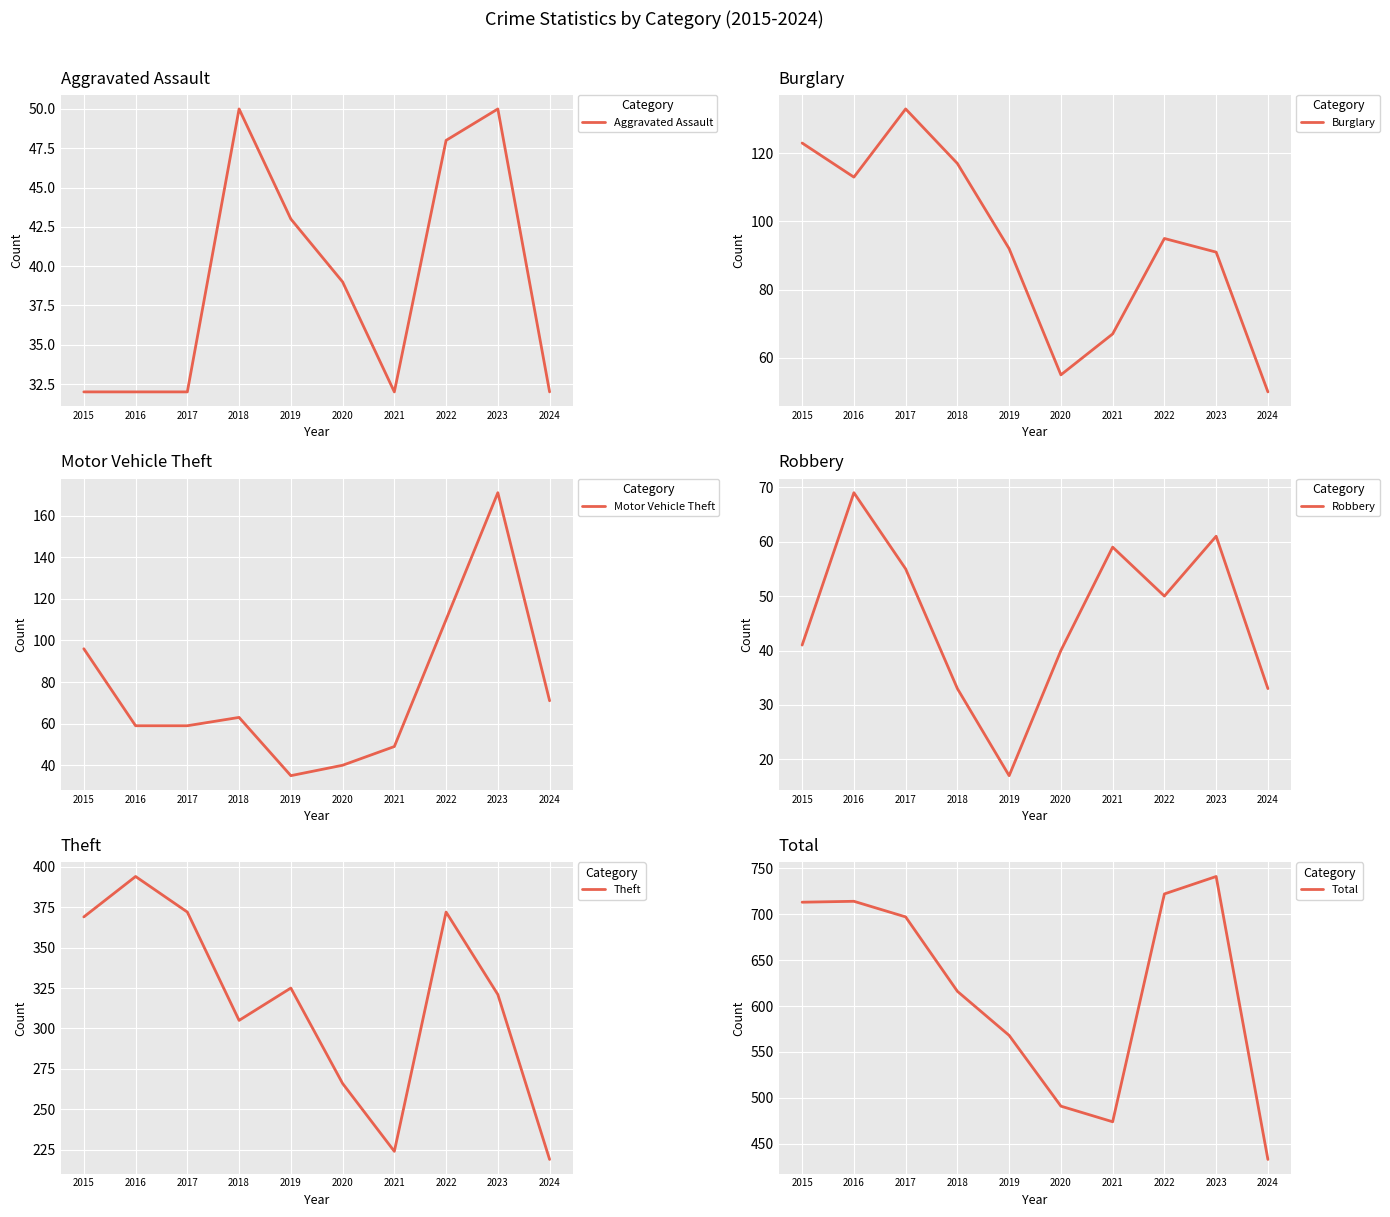

Between 2016 and 2015, which is larger?

2016